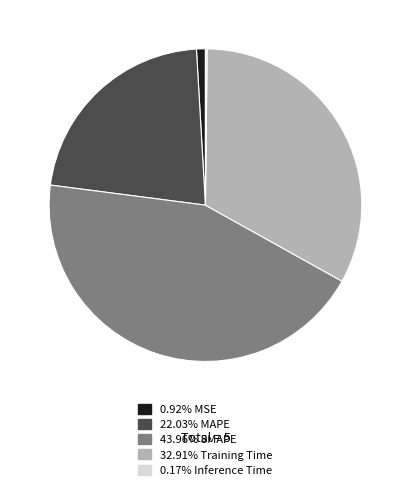

Does any single category account for the majority?

No